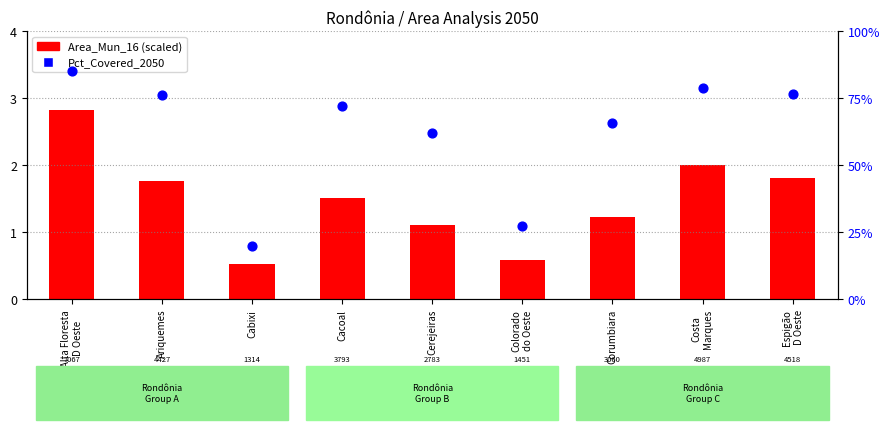

Is the value of Pct_Covered_2050 at Alta Floresta
D Oeste greater than the value of Area_Mun_16 (scaled) at Espigão
D Oeste?

No